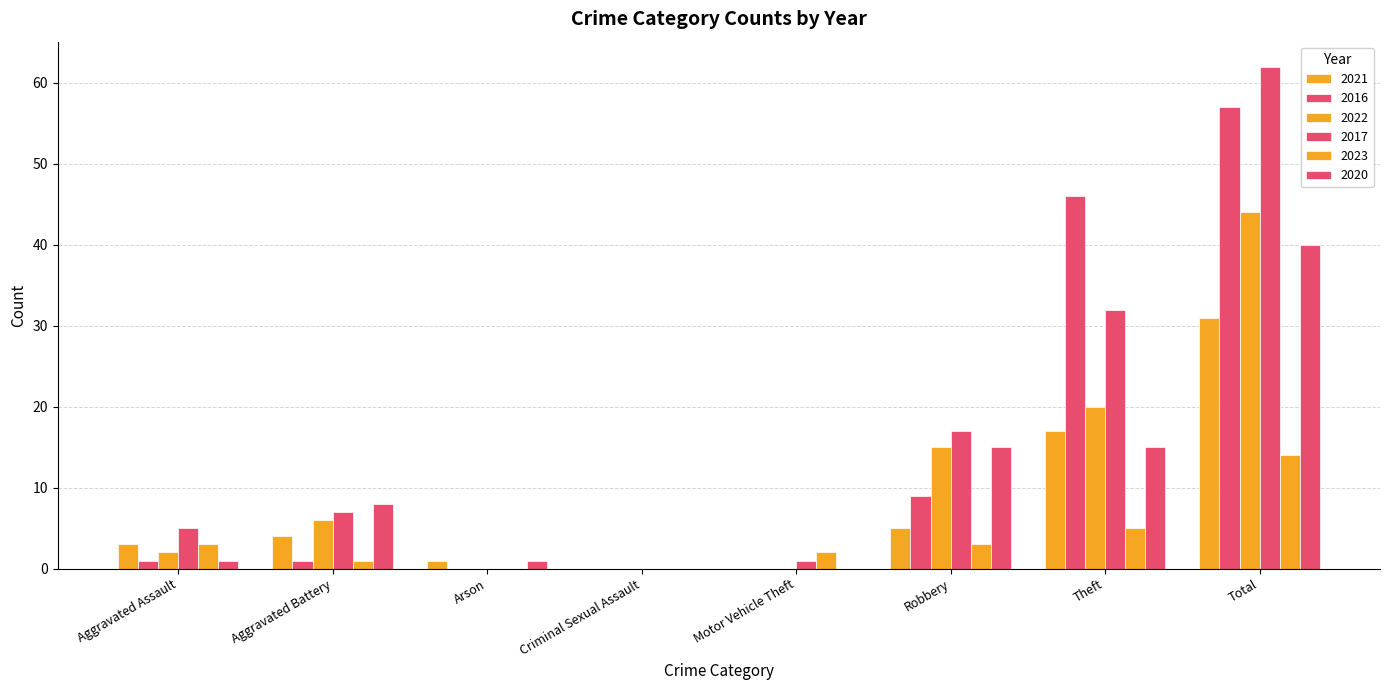

What position from the left is Criminal Sexual Assault?

4